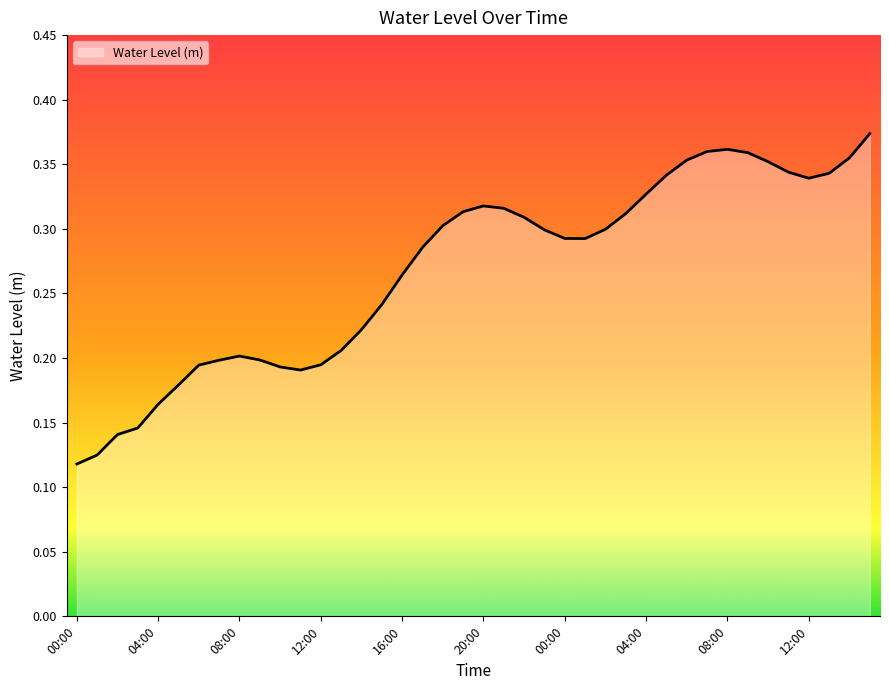

Rank the categories by value from lowest to highest.

00:00, 01:00, 02:00, 03:00, 04:00, 05:00, 11:00, 10:00, 06:00, 12:00, 07:00, 09:00, 08:00, 13:00, 14:00, 15:00, 16:00, 17:00, 01:00, 00:00, 23:00, 02:00, 18:00, 22:00, 03:00, 19:00, 21:00, 20:00, 04:00, 12:00, 05:00, 13:00, 11:00, 10:00, 06:00, 14:00, 09:00, 07:00, 08:00, 15:00